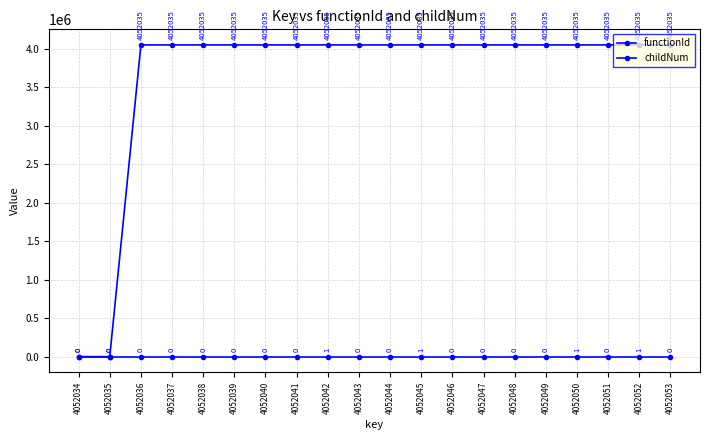

Which series changed the most between 4052046 and 4052049?

functionId